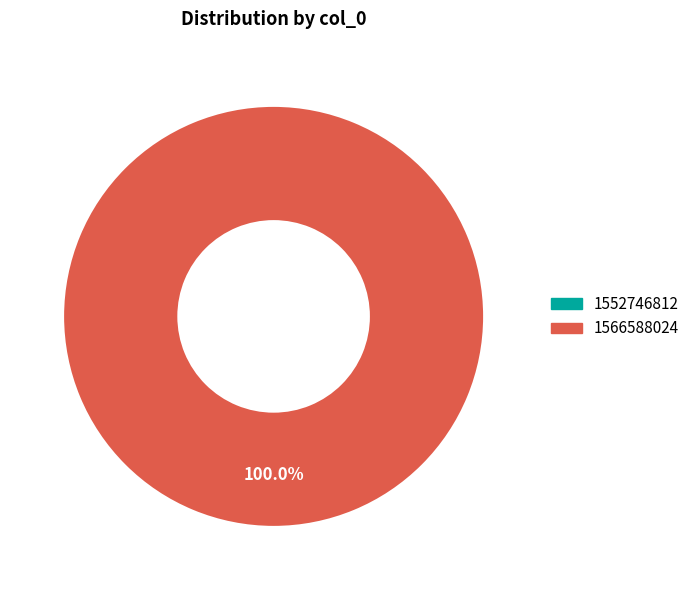

Is the sum of 1552746812 and 1566588024 greater than half?

Yes